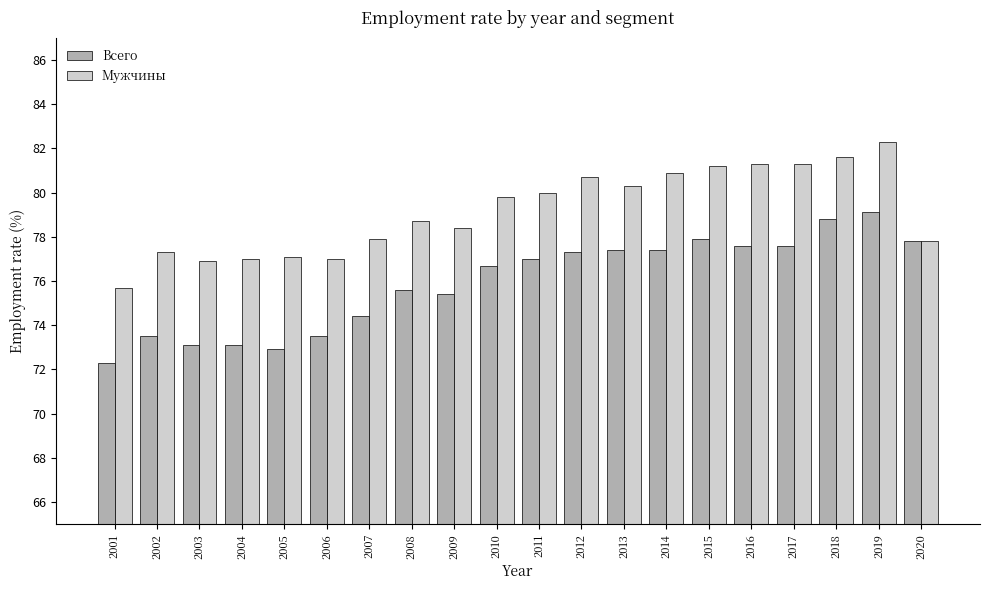

At which label does Мужчины first exceed 79?

2010